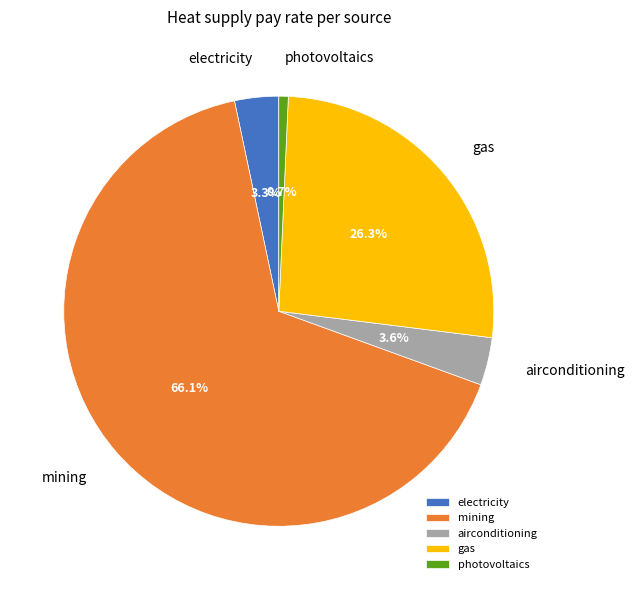

The gas slice represents 26% of the pie. True or false?

True